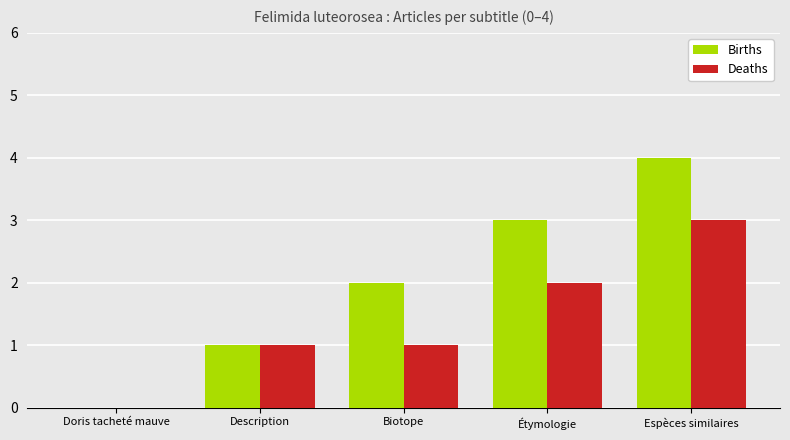

Is the value of Births at Espèces similaires greater than the value of Deaths at Espèces similaires?

Yes